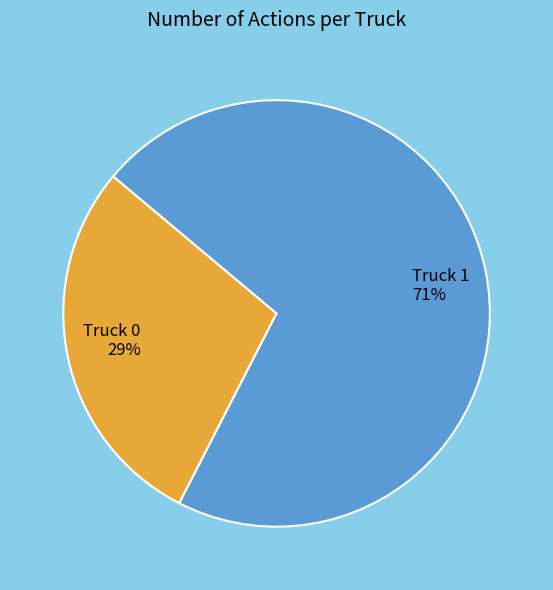

Which category has the smallest portion of the pie?

Truck 0